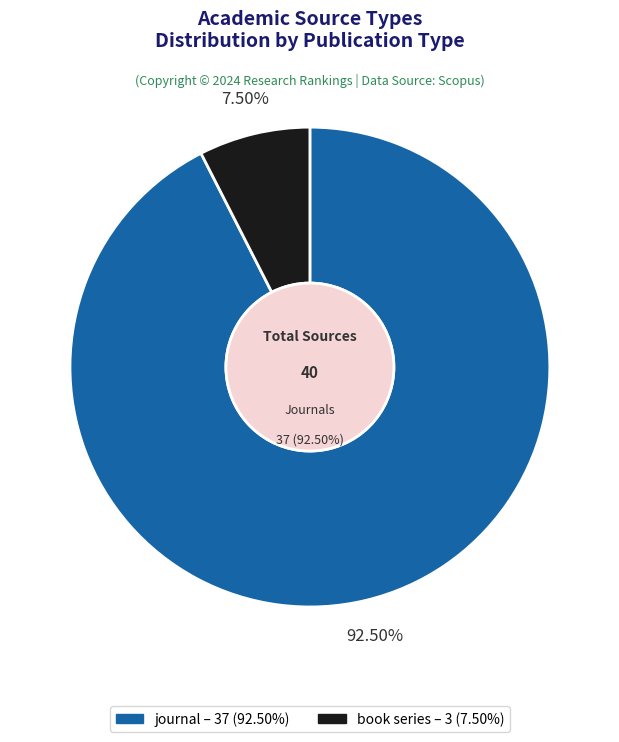

Is it true that book series is 24% of the pie?

False